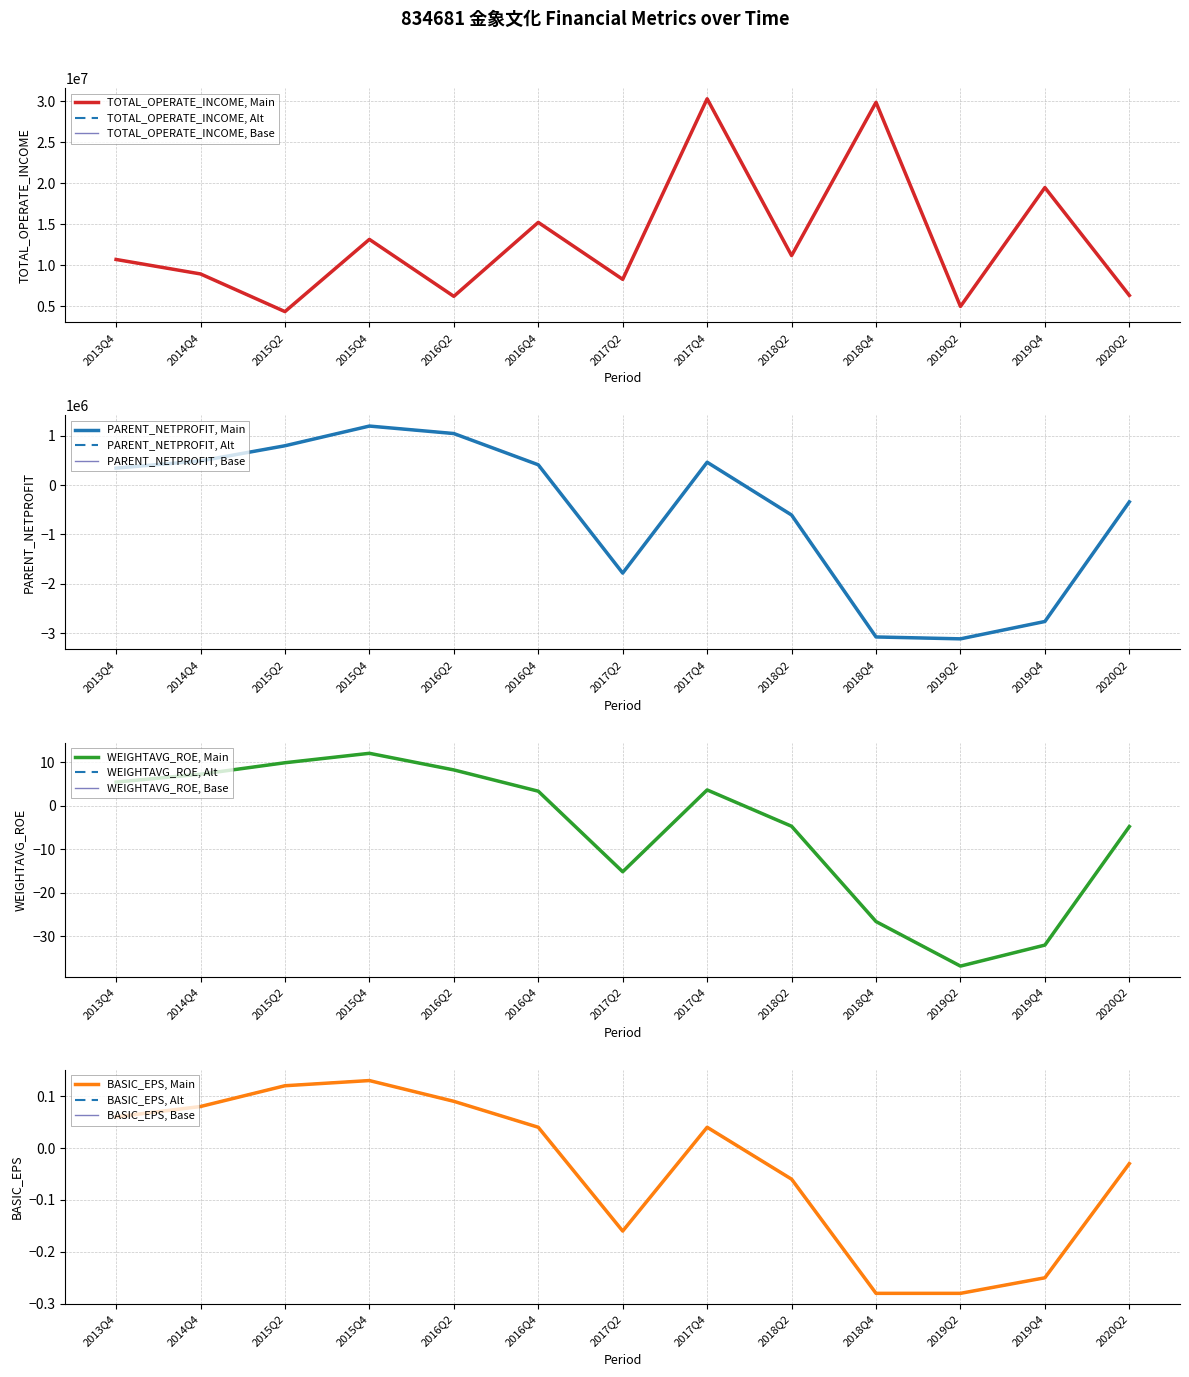

Reading left to right, extract all data points from this chart.

TOTAL_OPERATE_INCOME: 10700443.2	8936029.1	4344898.1	13148989.0	6204372.5	15220390.3	8276364.3	30287628.8	11173429.4	29856614.7	4971547.7	19466893.6	6320086.9
PARENT_NETPROFIT: 342501.5	487348.6	795008.0	1194281.1	1042734.2	409796.1	-1784656.6	461350.4	-607938.8	-3078318.0	-3116595.8	-2764928.4	-341510.8
WEIGHTAVG_ROE: 5.4	7.2	9.8	12.0	8.2	3.3	-15.2	3.6	-4.8	-26.7	-36.9	-32.1	-4.8
BASIC_EPS: 0.1	0.1	0.1	0.1	0.1	0.0	-0.2	0.0	-0.1	-0.3	-0.3	-0.2	-0.0